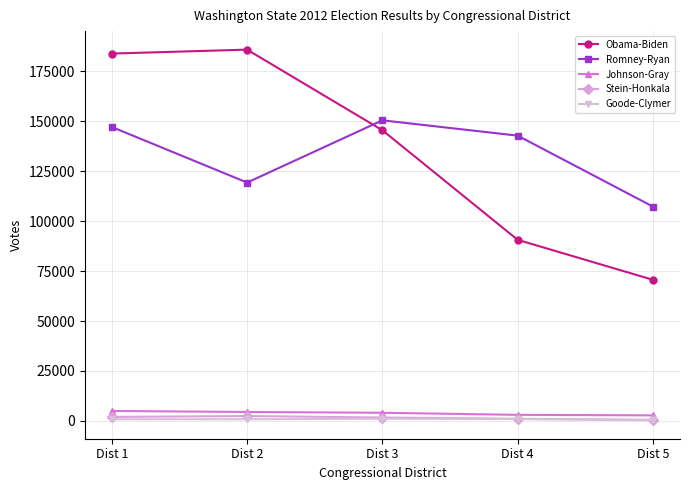

The value of Stein-Honkala at Dist 1 is 2029. True or false?

True